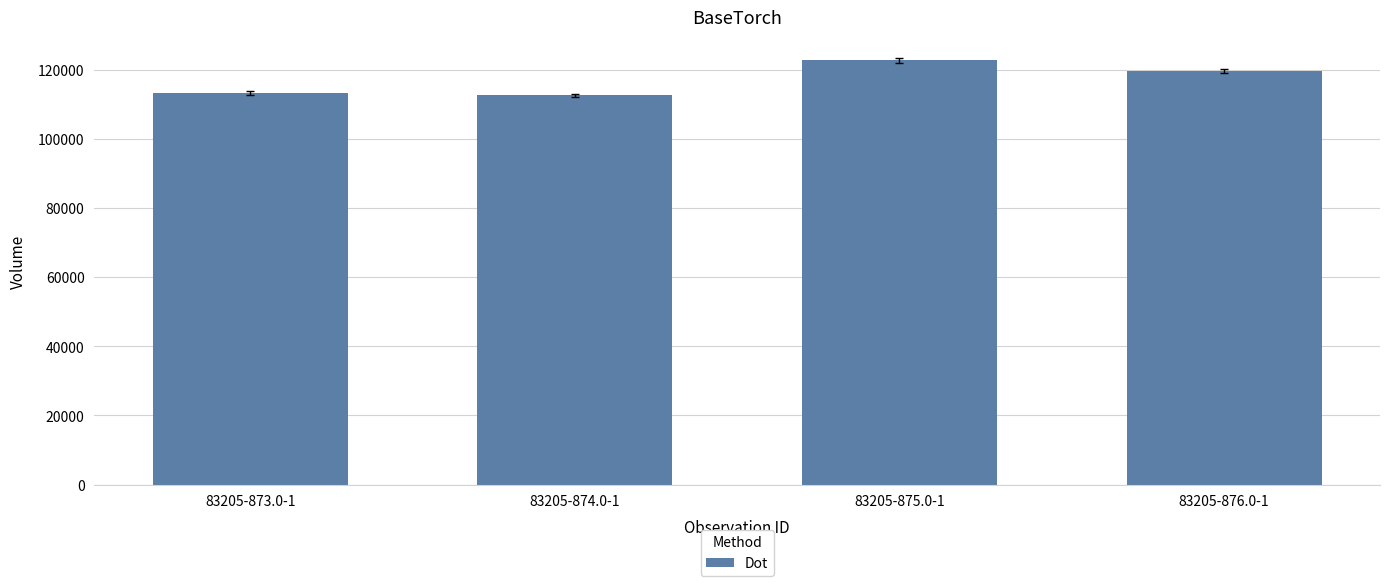

What is the value of the 3rd bar from the left?

122680